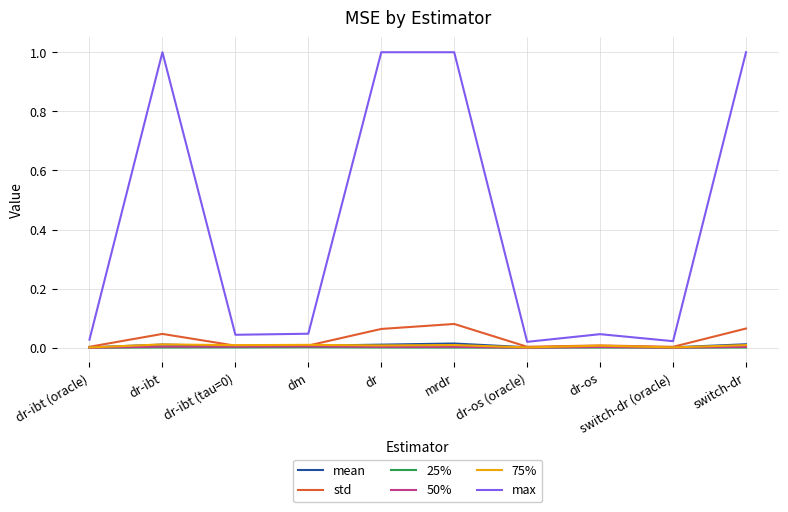

Which series has the widest spread of values?

max